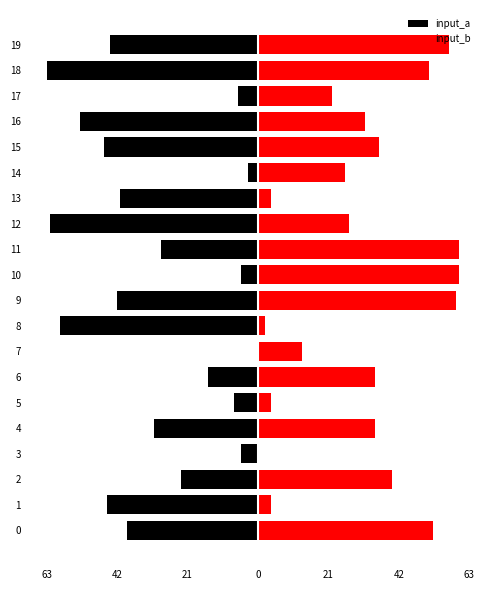

List the series in order of their overall mean, highest first.

input_b, input_a